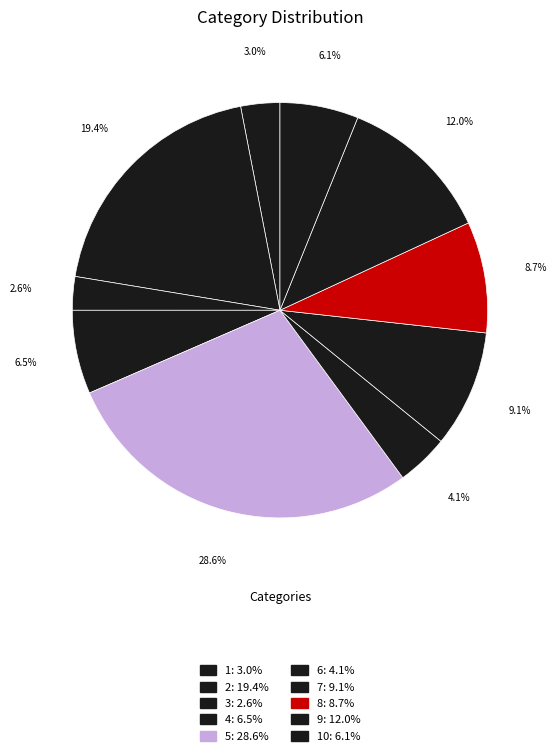

Rank the categories by value from lowest to highest.

3, 1, 6, 10, 4, 8, 7, 9, 2, 5